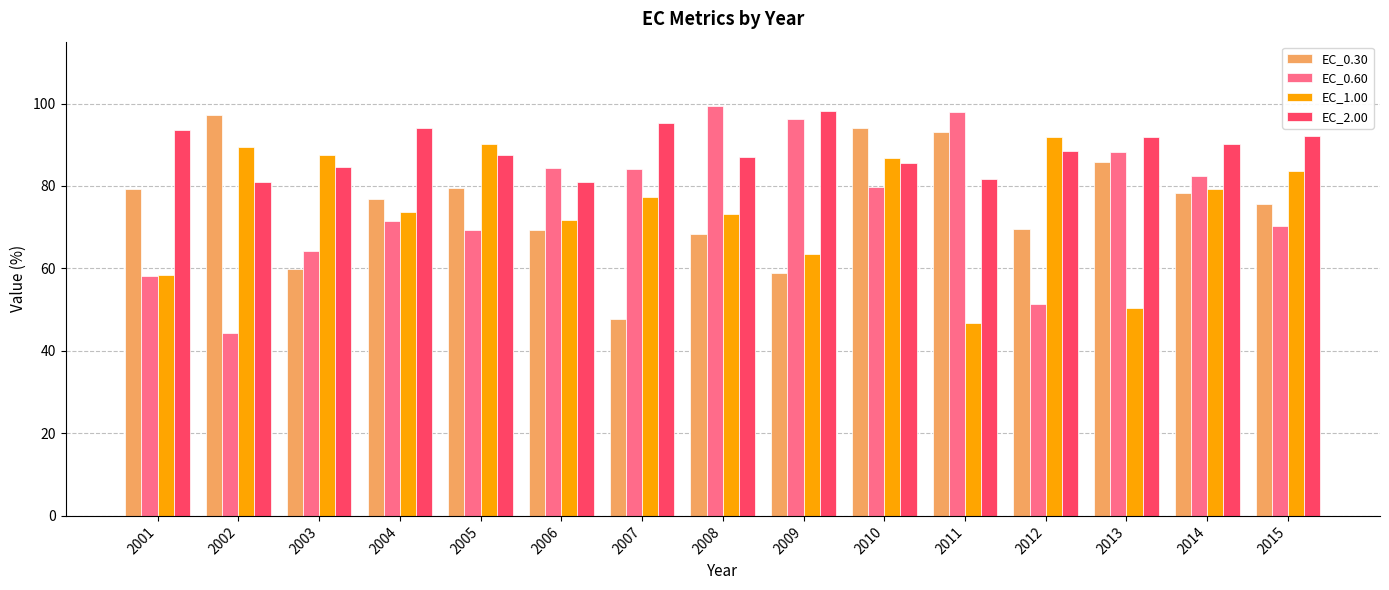

Are the bars horizontal?

No